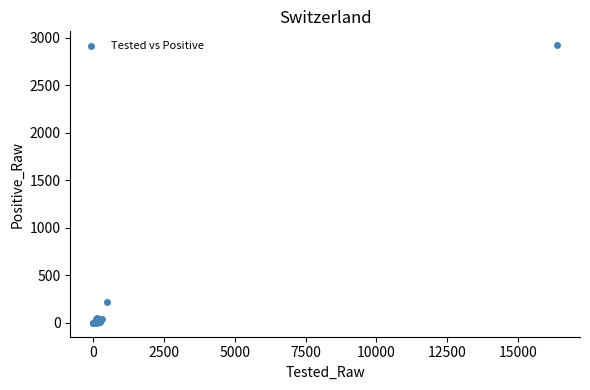

What Y value in the scatter plot is closest to 1459?

216.0